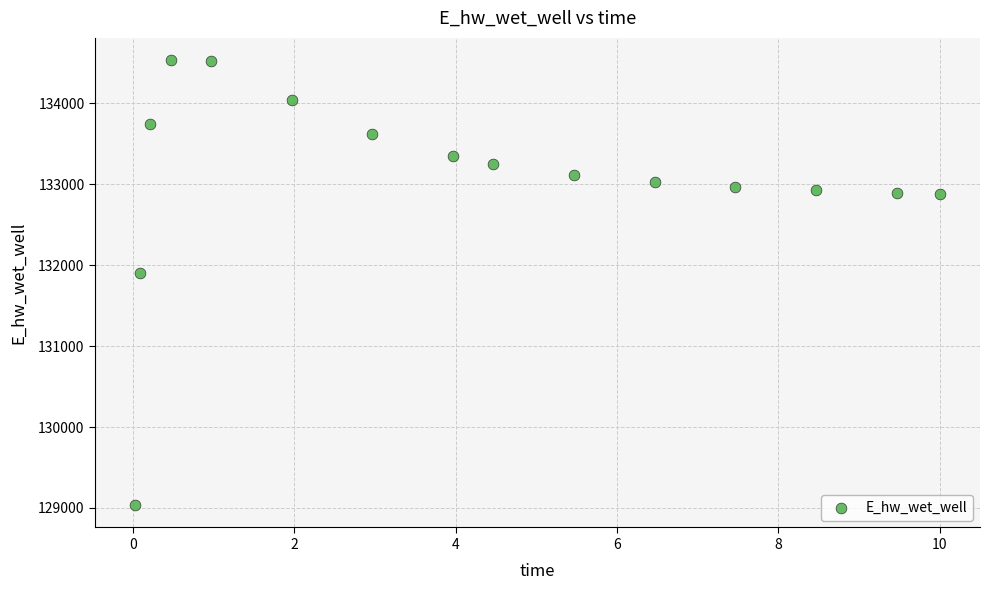

What is the range of X values (max minus min)?

10.0